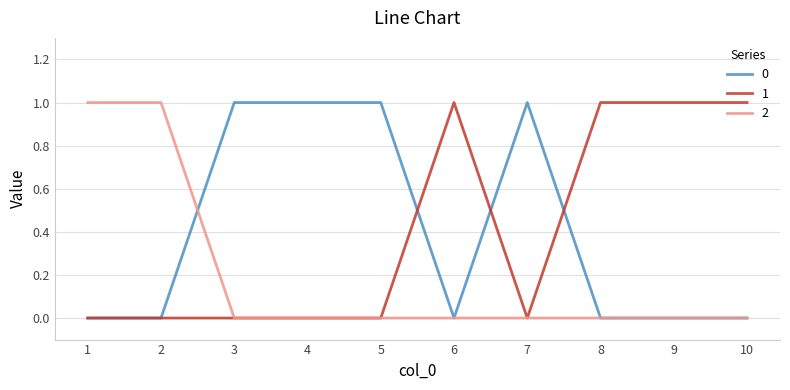

Reading right to left, what are all the values shown in this chart?

0: 10=0	9=0	8=0	7=1	6=0	5=1	4=1	3=1	2=0	1=0
1: 10=1	9=1	8=1	7=0	6=1	5=0	4=0	3=0	2=0	1=0
2: 10=0	9=0	8=0	7=0	6=0	5=0	4=0	3=0	2=1	1=1